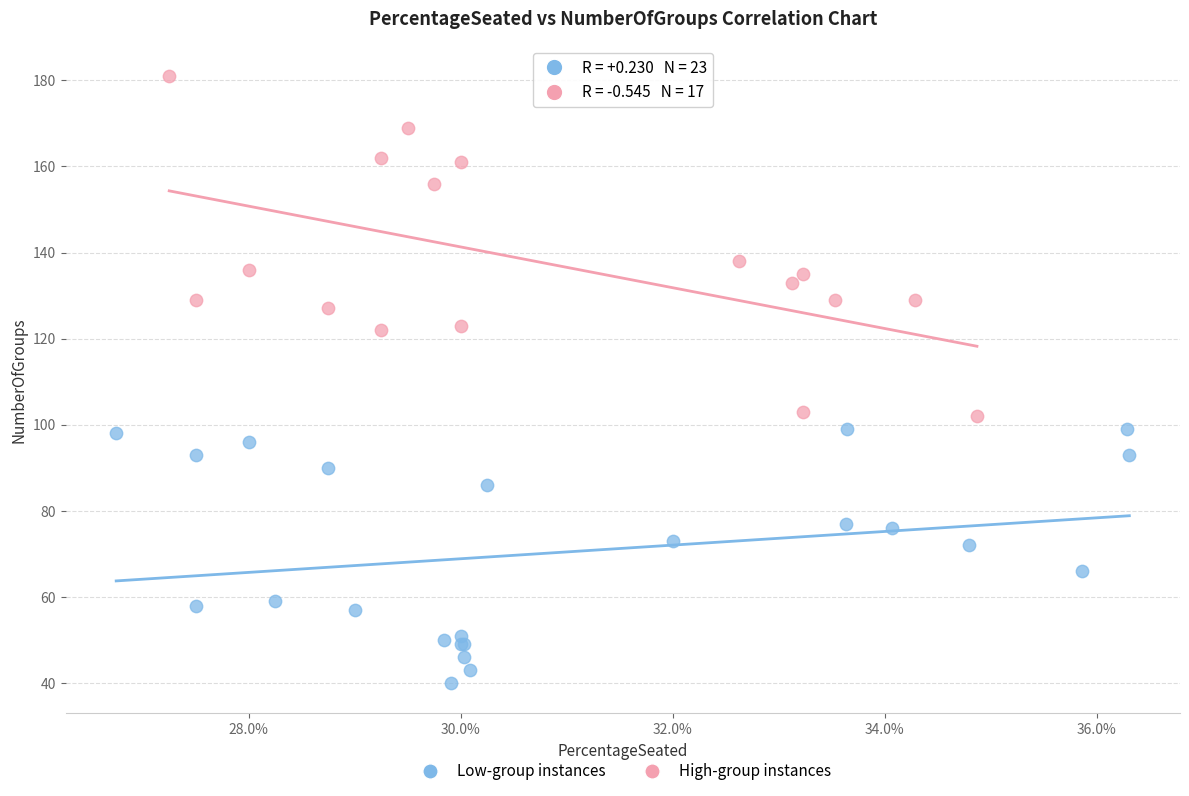

Which series reaches the minimum Y coordinate?

Low-group instances